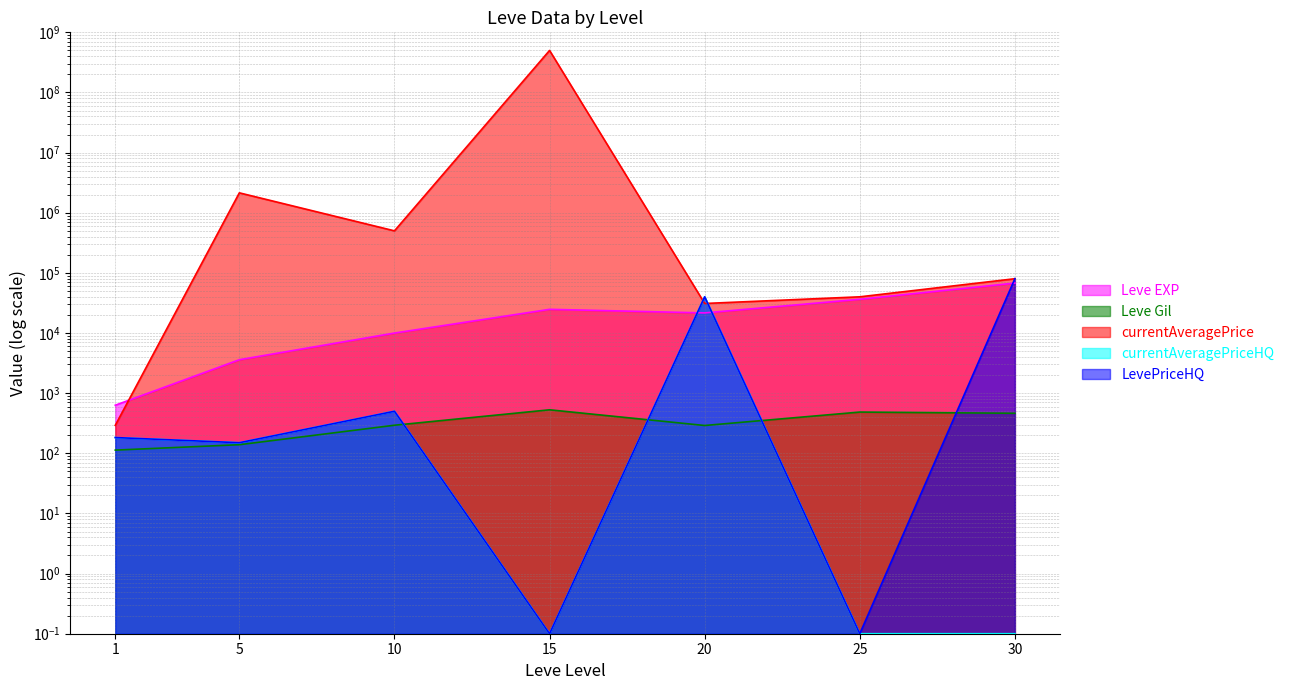

What is the total value across all series at 25?

76875.2